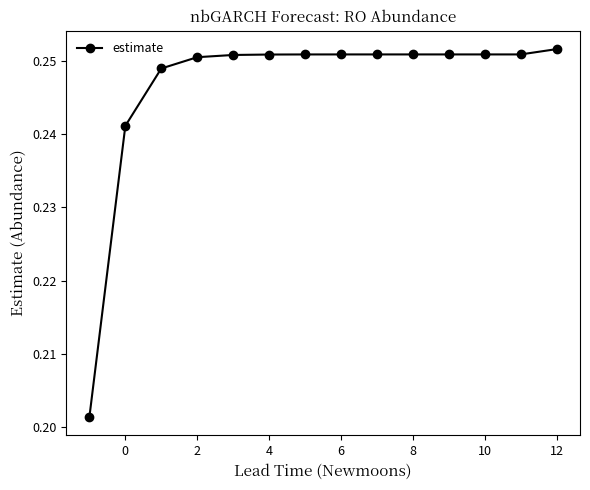

What is the sum of all values?

3.5